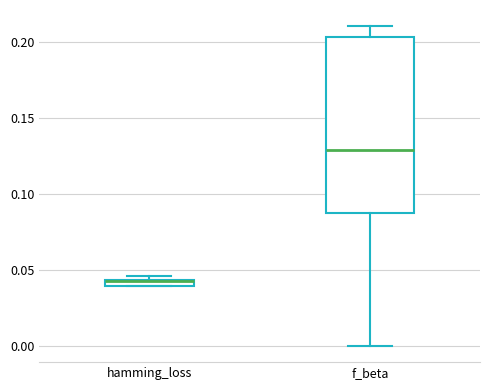

Where is the upper edge of the box for hamming_loss on the y-axis? The values are not printed on the chart, so give them approximately, as read against the axis.

0.045